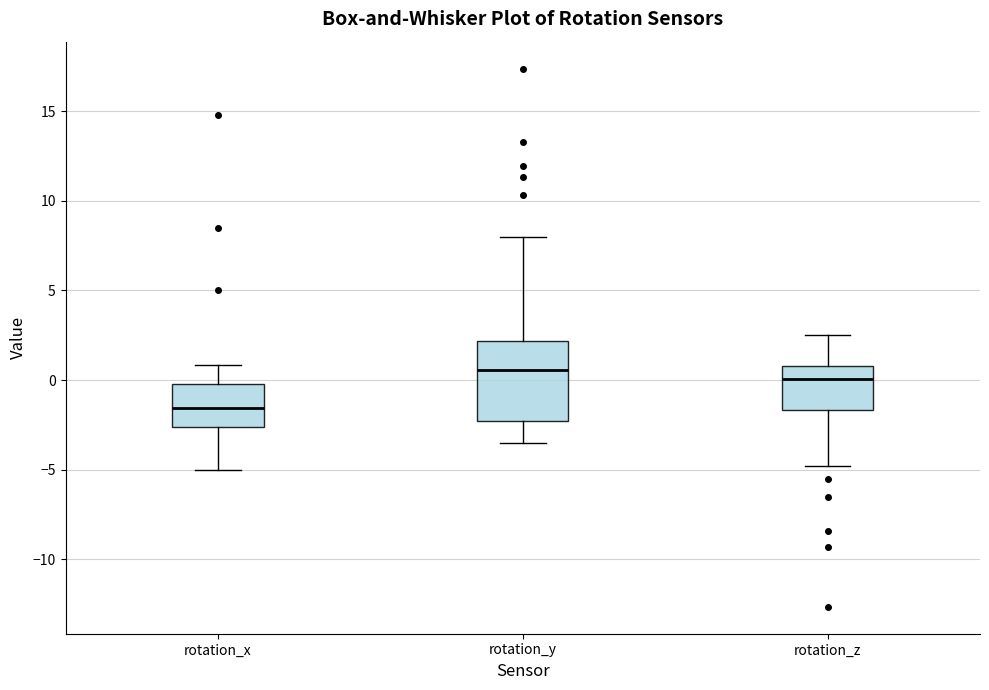

Reading left to right, transcribe this box plot: for each box, give where its median line is, the range the box spans, and where its two whiskers end, as read against the y-axis. The values are not printed on the chart, so give them approximately, as read against the axis.

rotation_x: median -1.5, box -2.5 to 0.0, whiskers -5.0 to 1.0
rotation_y: median 0.5, box -2.5 to 2.0, whiskers -3.5 to 8.0
rotation_z: median 0.0, box -1.5 to 1.0, whiskers -5.0 to 2.5